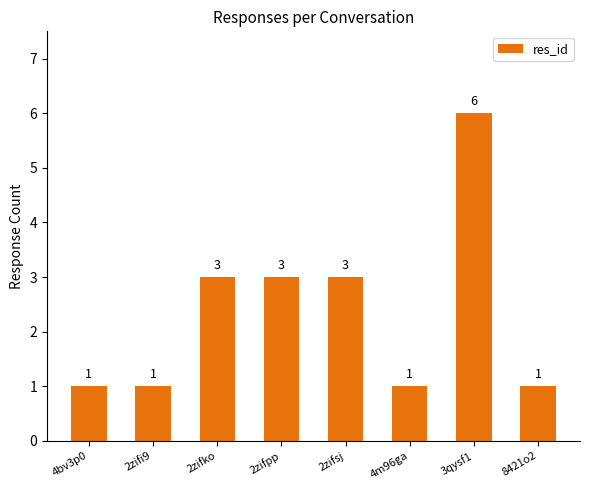

True or false: the data shows 1 at 8421o2.

True